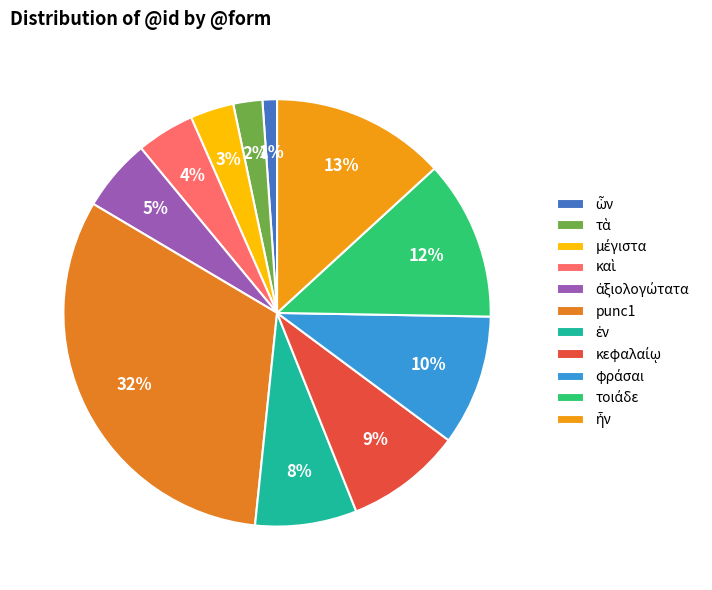

How many segments does this pie chart have?

11